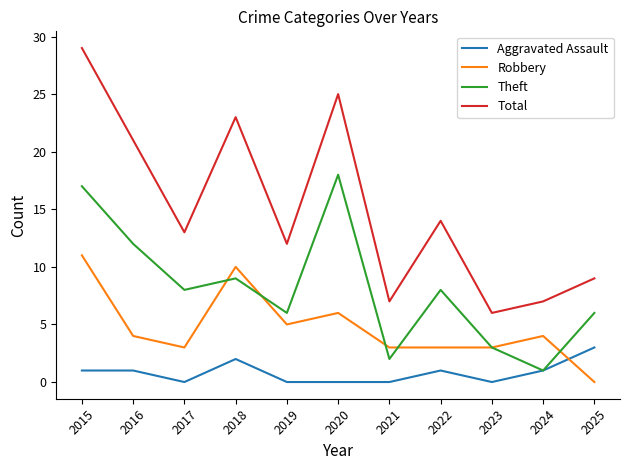

What are all the series names shown in the legend?

Aggravated Assault, Robbery, Theft, Total